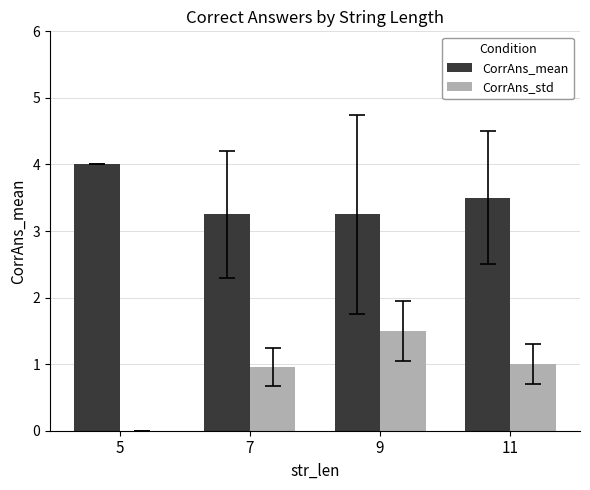

Is it true that CorrAns_std equals 1.5 at 9?

True